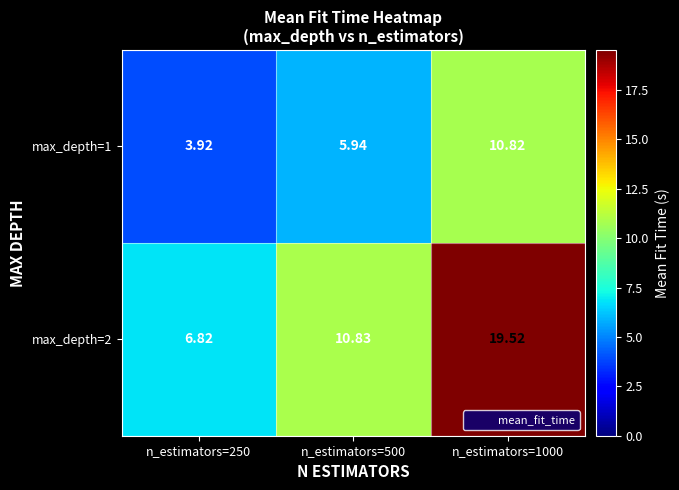

At which category is the sum across all series the highest?

n_estimators=1000